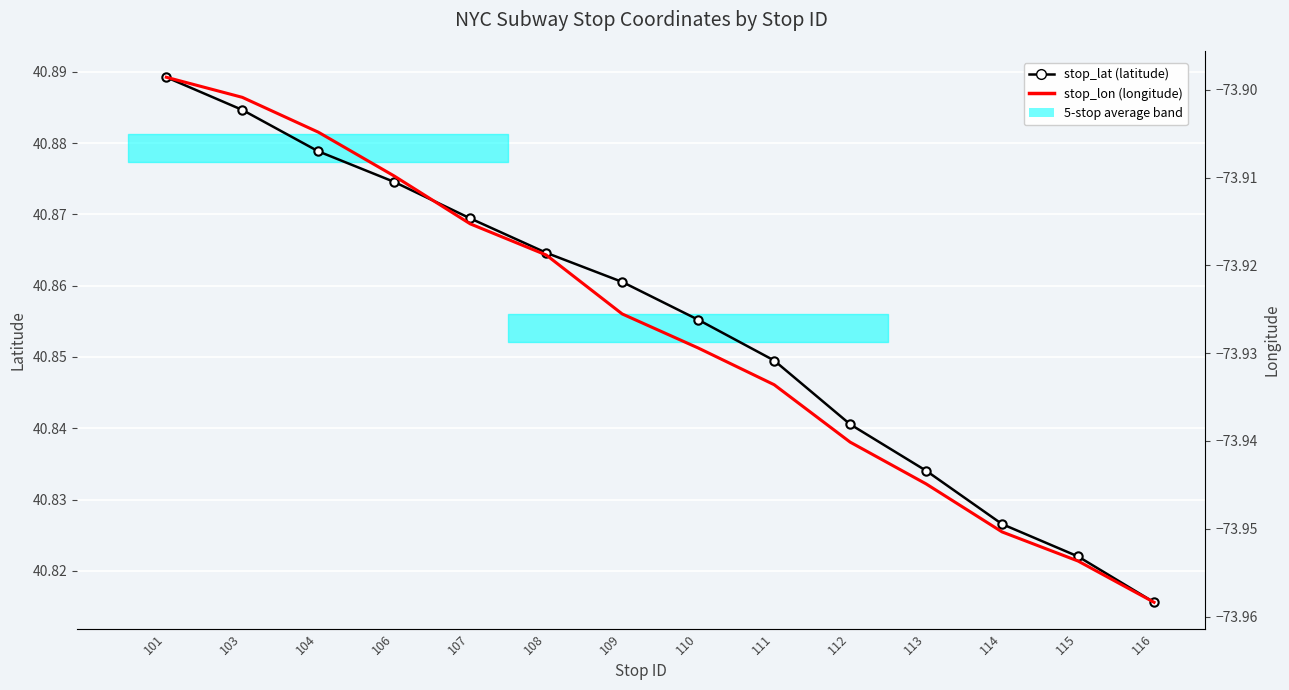

Rank the categories by stop_lon value from highest to lowest.

101, 103, 104, 106, 107, 108, 109, 110, 111, 112, 113, 114, 115, 116